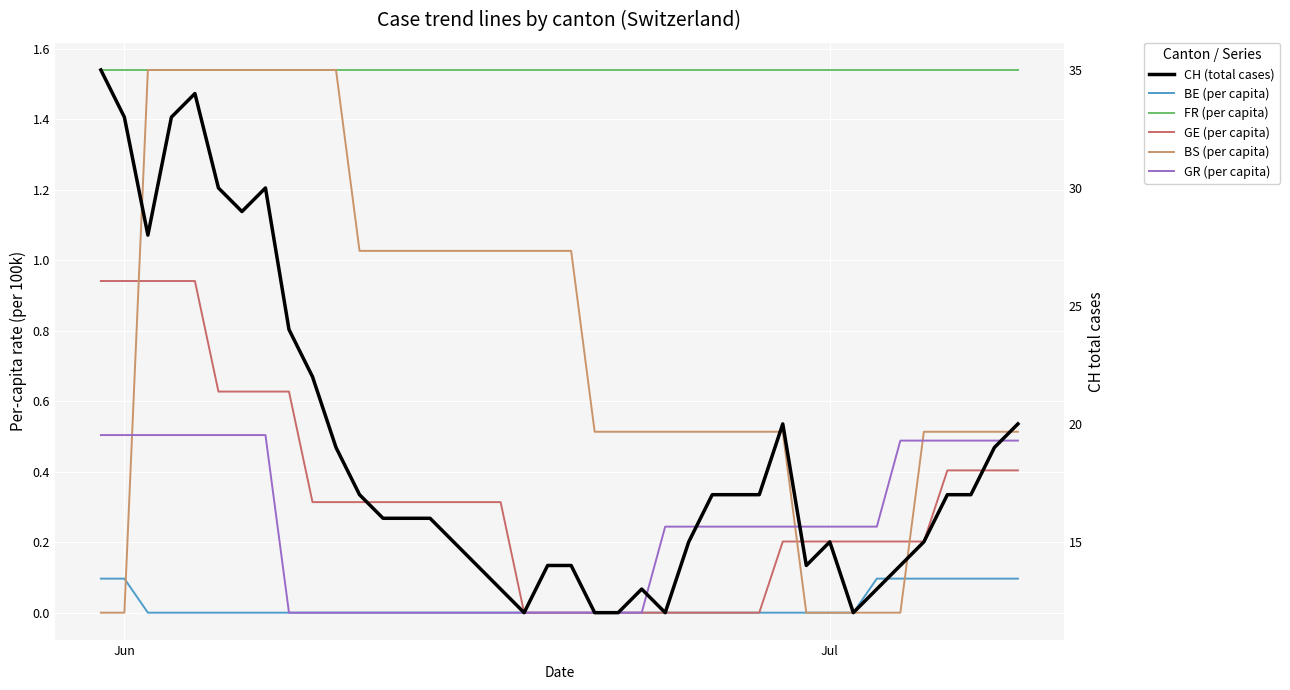

Is it true that CH (total cases) equals 5.4 at 39?

False